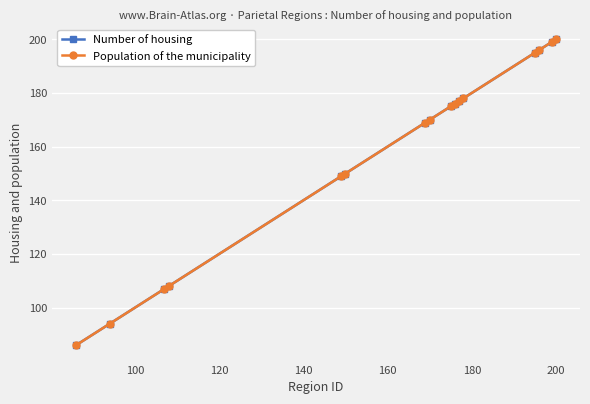

Is this an area chart (filled region under the line)?

No